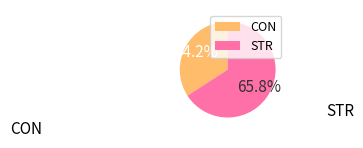

Is there any slice that represents more than half of the pie?

Yes